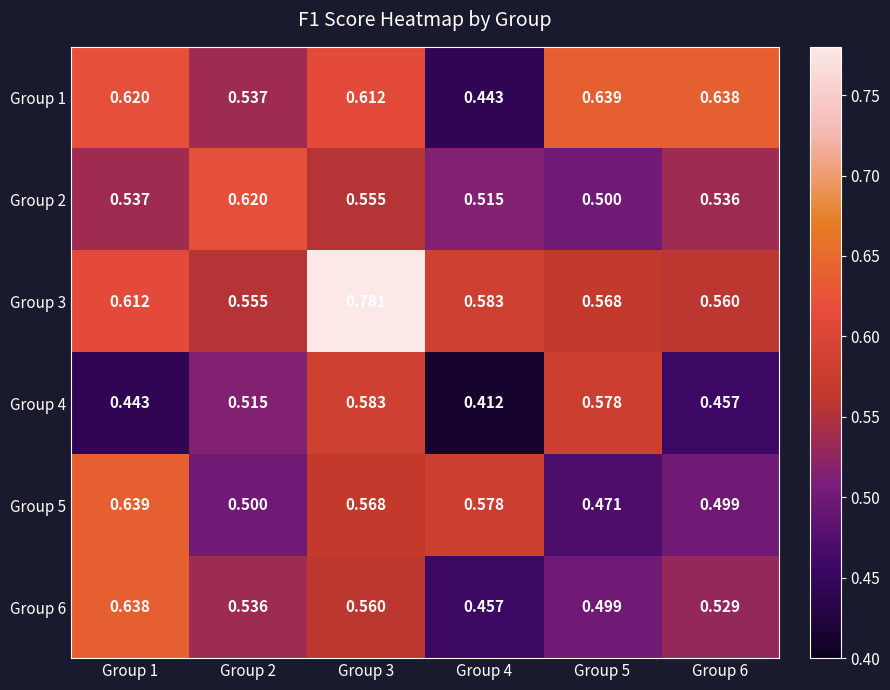

Which series has the widest spread of values?

Group 3